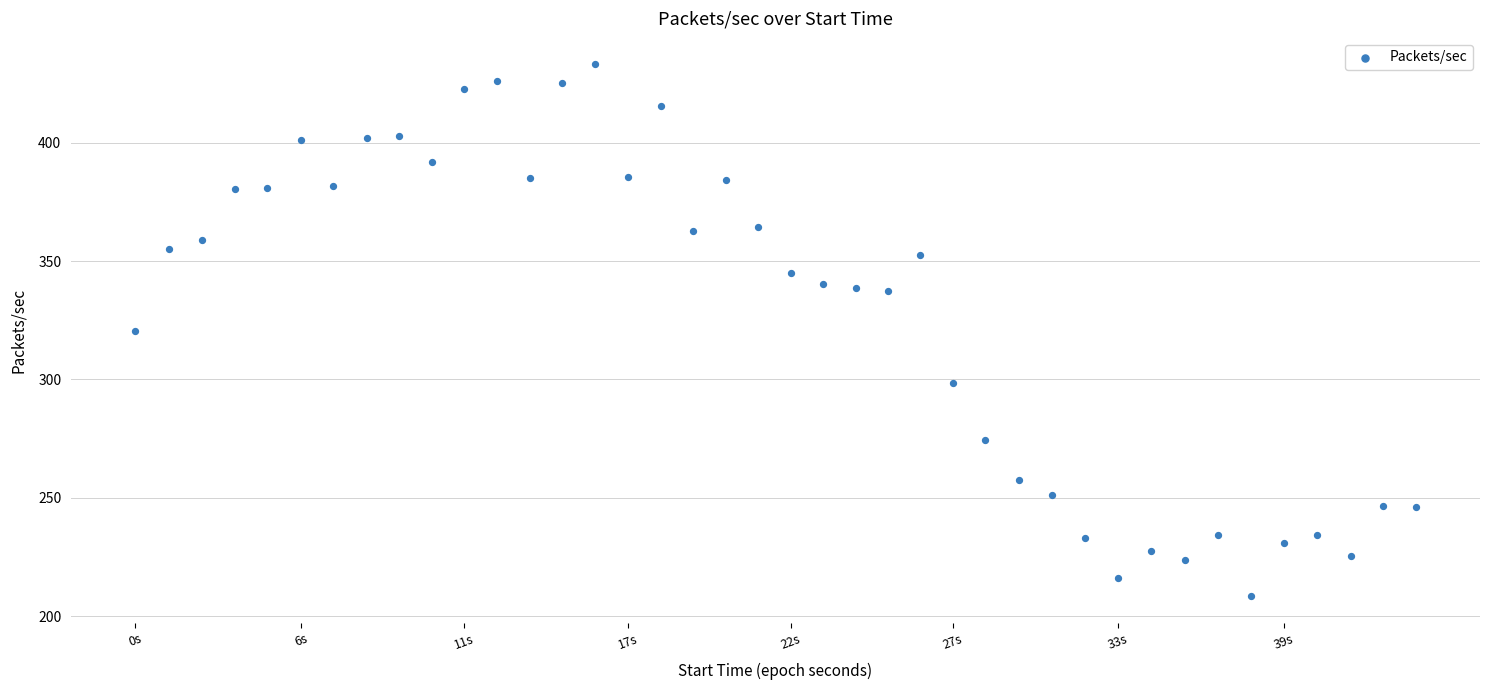

What is the range of X values (max minus min)?

43.1